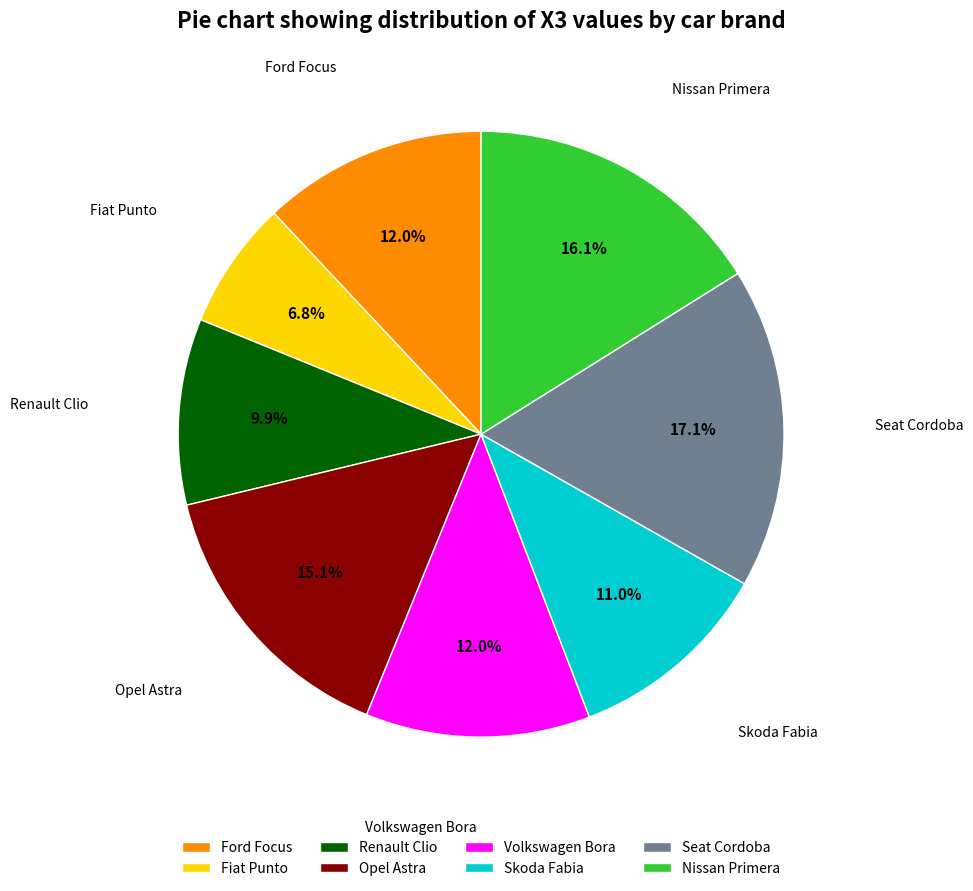

The Nissan Primera slice represents 8% of the pie. True or false?

False